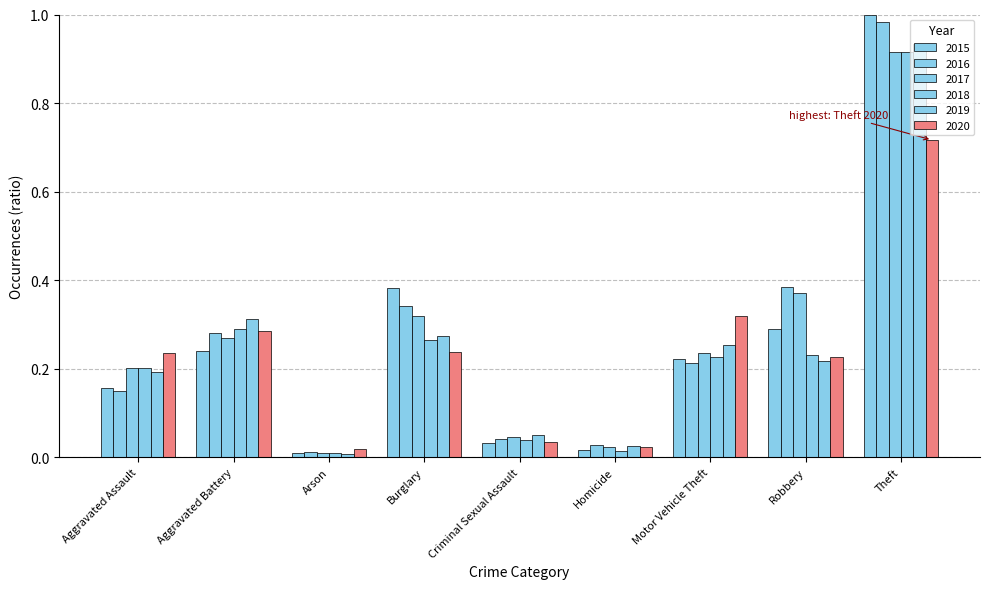

Reading left to right, what are all the values shown in this chart?

2015: Aggravated Assault=0.2	Aggravated Battery=0.2	Arson=0.0	Burglary=0.4	Criminal Sexual Assault=0.0	Homicide=0.0	Motor Vehicle Theft=0.2	Robbery=0.3	Theft=1.0
2016: Aggravated Assault=0.1	Aggravated Battery=0.3	Arson=0.0	Burglary=0.3	Criminal Sexual Assault=0.0	Homicide=0.0	Motor Vehicle Theft=0.2	Robbery=0.4	Theft=1.0
2017: Aggravated Assault=0.2	Aggravated Battery=0.3	Arson=0.0	Burglary=0.3	Criminal Sexual Assault=0.0	Homicide=0.0	Motor Vehicle Theft=0.2	Robbery=0.4	Theft=0.9
2018: Aggravated Assault=0.2	Aggravated Battery=0.3	Arson=0.0	Burglary=0.3	Criminal Sexual Assault=0.0	Homicide=0.0	Motor Vehicle Theft=0.2	Robbery=0.2	Theft=0.9
2019: Aggravated Assault=0.2	Aggravated Battery=0.3	Arson=0.0	Burglary=0.3	Criminal Sexual Assault=0.0	Homicide=0.0	Motor Vehicle Theft=0.3	Robbery=0.2	Theft=0.9
2020: Aggravated Assault=0.2	Aggravated Battery=0.3	Arson=0.0	Burglary=0.2	Criminal Sexual Assault=0.0	Homicide=0.0	Motor Vehicle Theft=0.3	Robbery=0.2	Theft=0.7